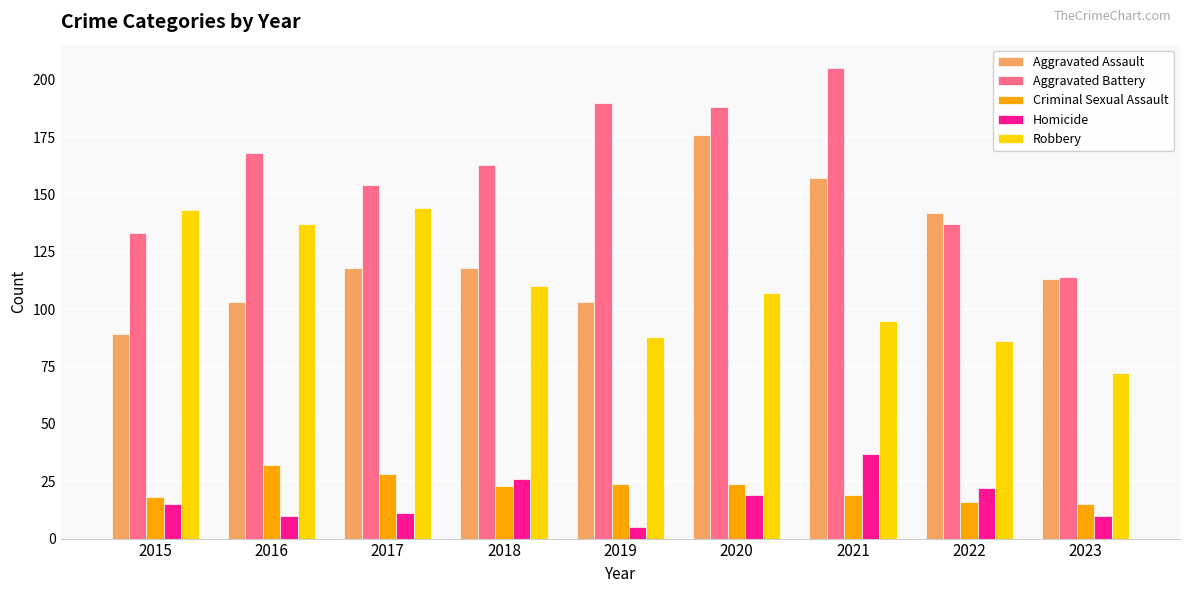

At which label does Aggravated Assault reach its minimum?

2015